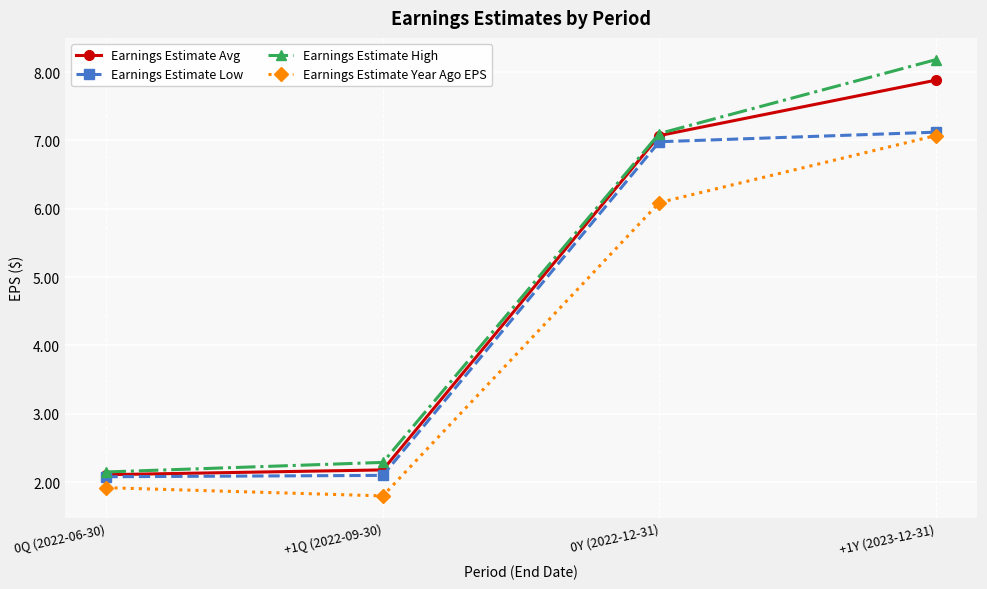

True or false: Earnings Estimate Year Ago EPS and Earnings Estimate High intersect in this chart.

False